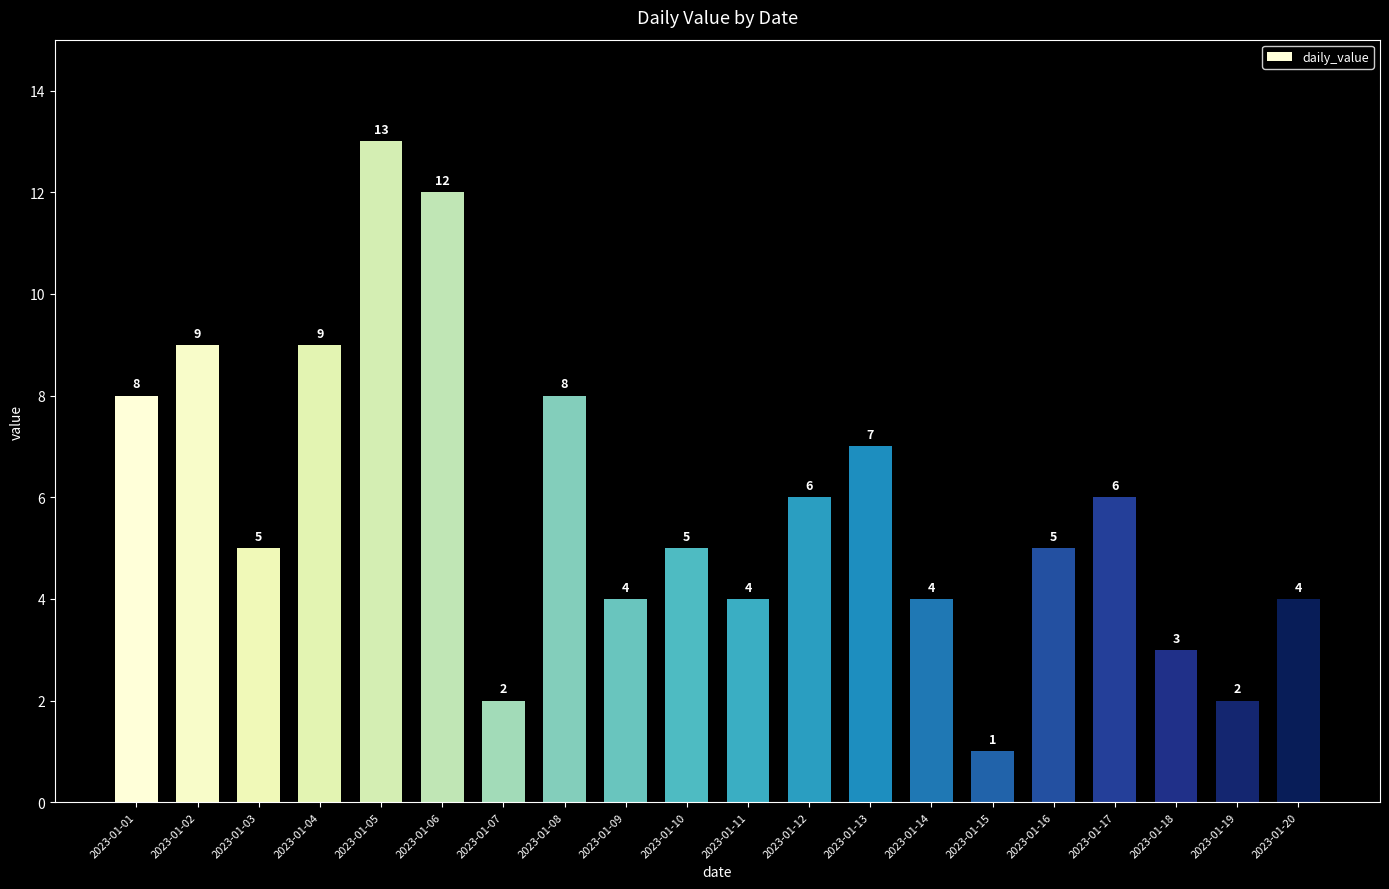

What is the ratio of the value at 2023-01-19 to the value at 2023-01-05?

0.2